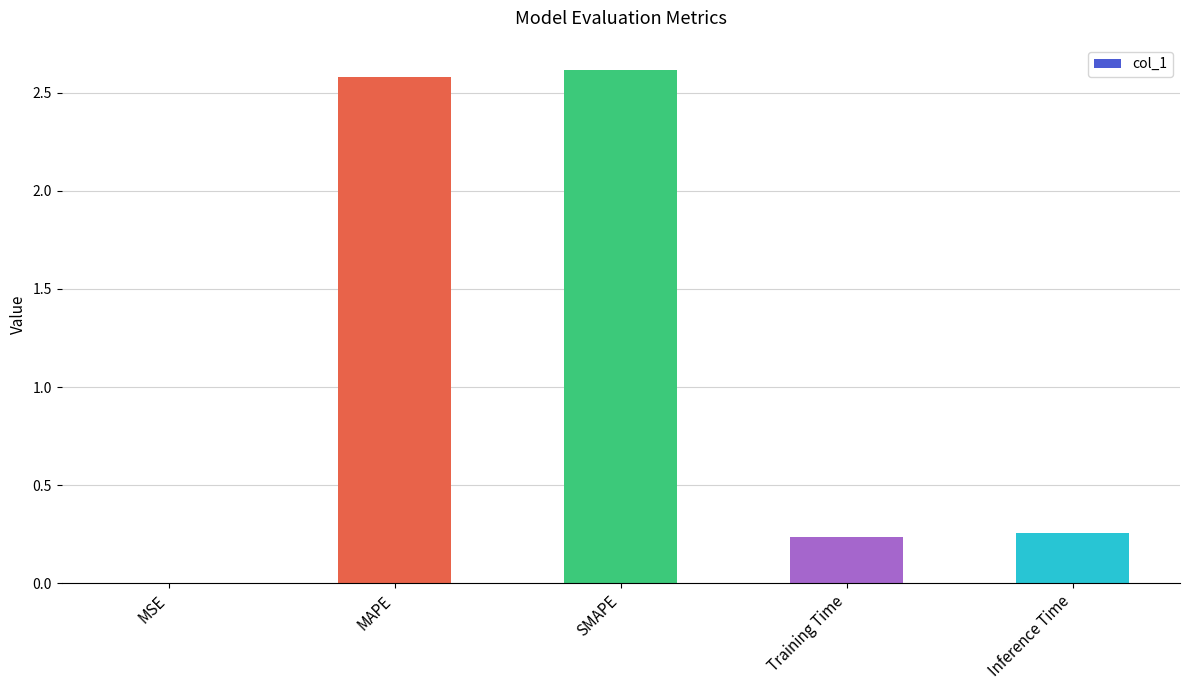

What is the sum of the values at MAPE and Inference Time?

2.8